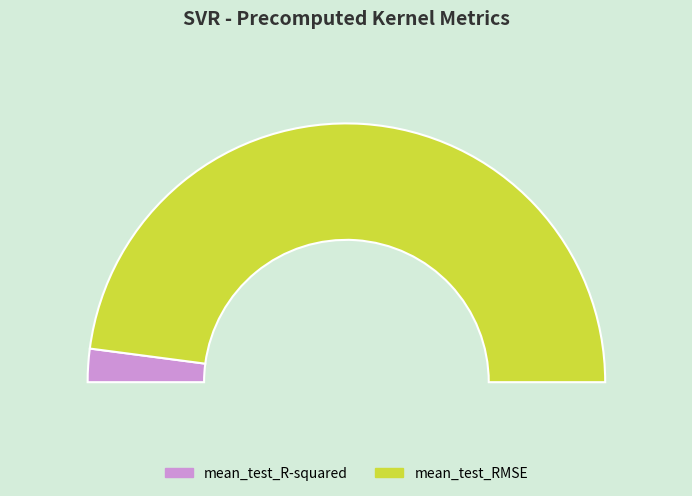

Between mean_test_RMSE and mean_test_R-squared, which is larger?

mean_test_RMSE